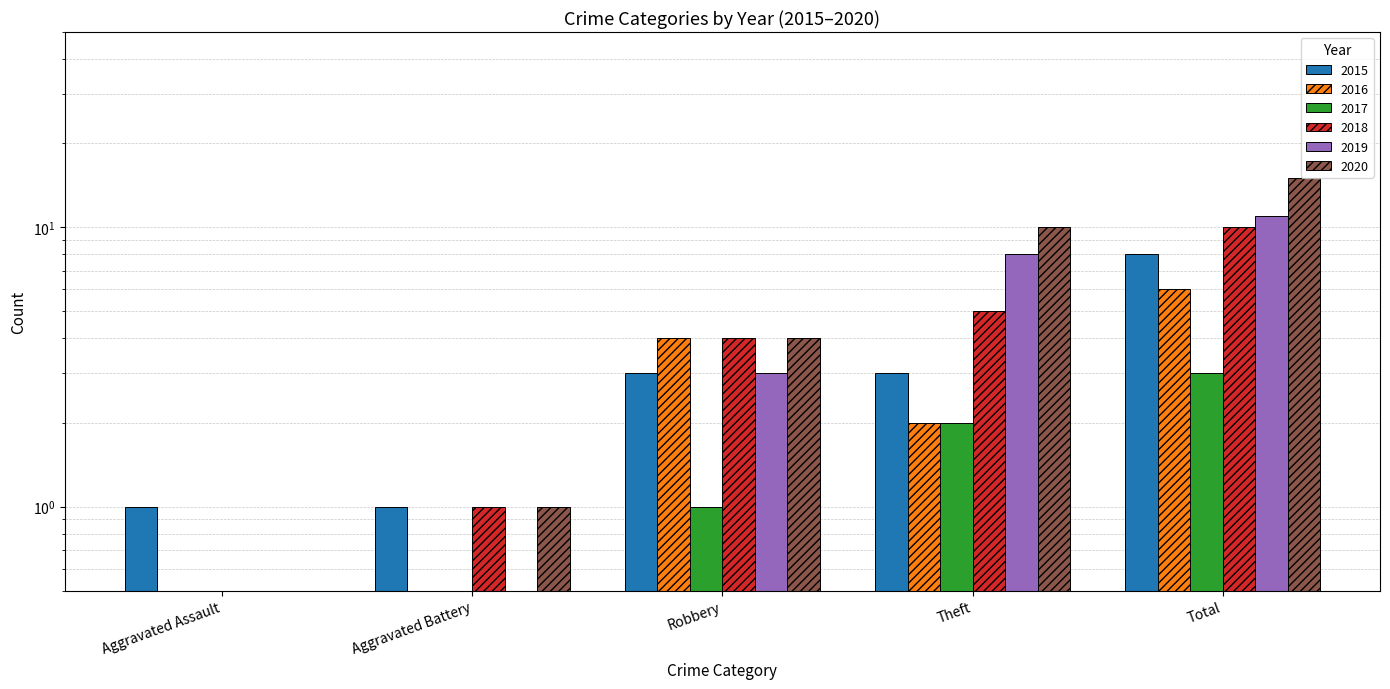

Reading left to right, transcribe all the data shown in this chart.

2015: Aggravated Assault=1.0	Aggravated Battery=1.0	Robbery=3.0	Theft=3.0	Total=8.0
2016: Aggravated Assault=0.0	Aggravated Battery=0.0	Robbery=4.0	Theft=2.0	Total=6.0
2017: Aggravated Assault=0.0	Aggravated Battery=0.0	Robbery=1.0	Theft=2.0	Total=3.0
2018: Aggravated Assault=0.0	Aggravated Battery=1.0	Robbery=4.0	Theft=5.0	Total=10.0
2019: Aggravated Assault=0.0	Aggravated Battery=0.0	Robbery=3.0	Theft=8.0	Total=11.0
2020: Aggravated Assault=0.0	Aggravated Battery=1.0	Robbery=4.0	Theft=10.0	Total=15.0